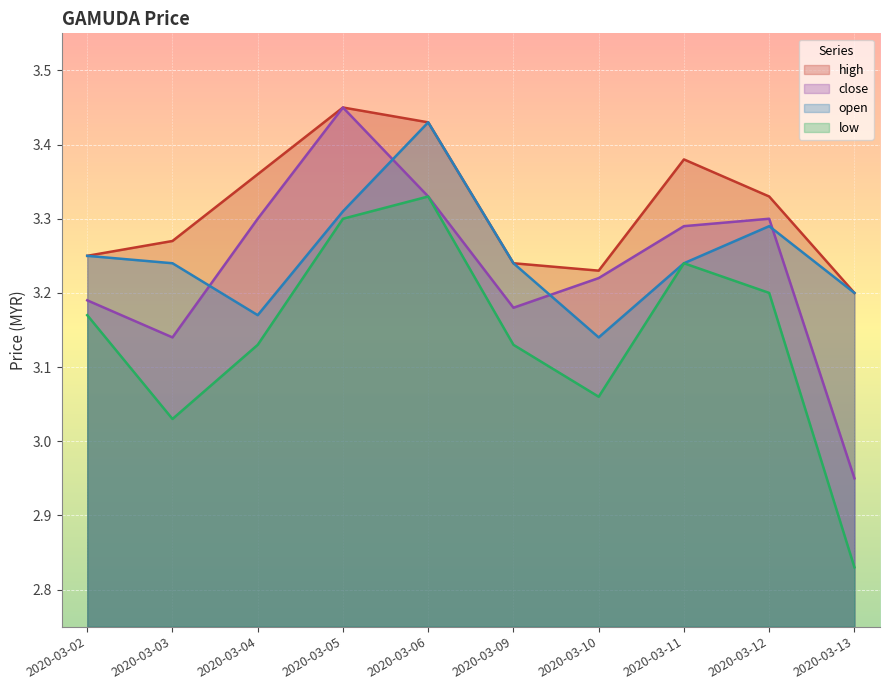

Reading right to left, what are all the values shown in this chart?

high: 3.2	3.3	3.4	3.2	3.2	3.4	3.5	3.4	3.3	3.2
close: 3.0	3.3	3.3	3.2	3.2	3.3	3.5	3.3	3.1	3.2
open: 3.2	3.3	3.2	3.1	3.2	3.4	3.3	3.2	3.2	3.2
low: 2.8	3.2	3.2	3.1	3.1	3.3	3.3	3.1	3.0	3.2